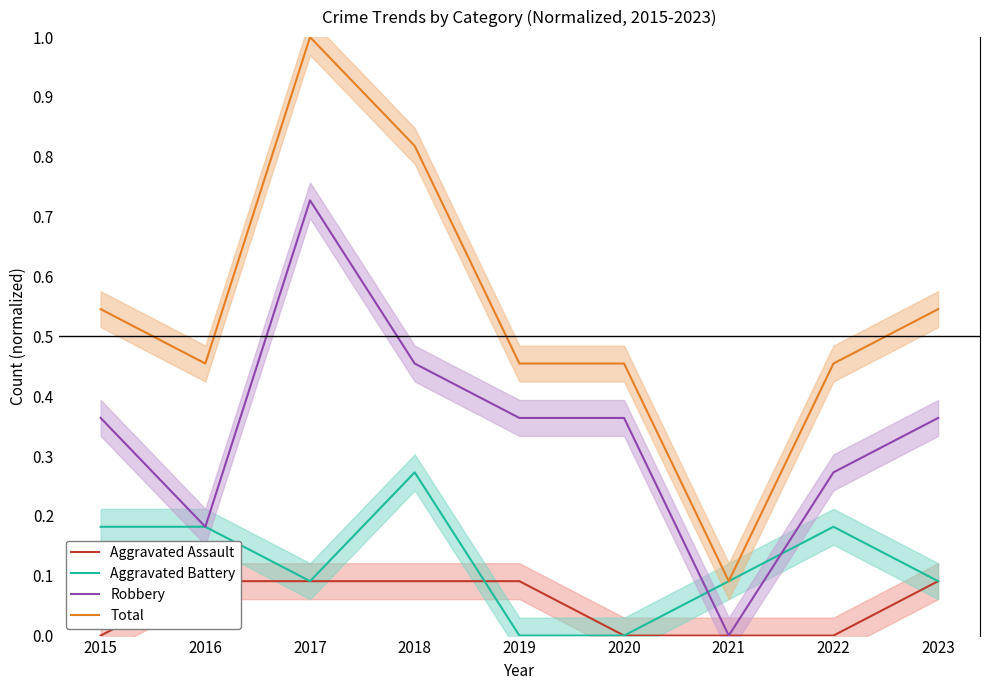

True or false: Aggravated Assault and Aggravated Battery cross at least once.

True